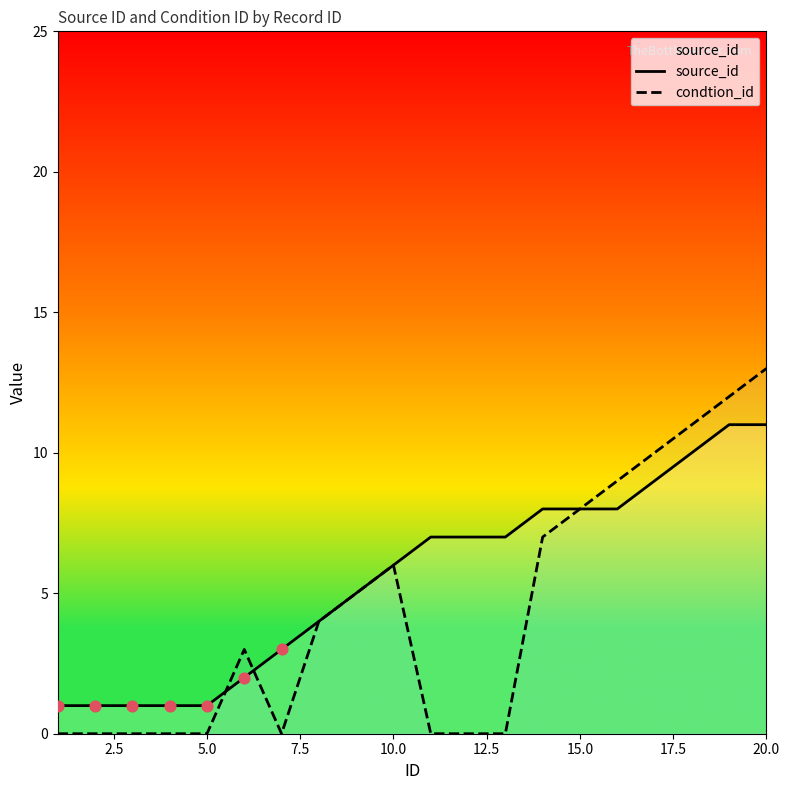

What are all the series names shown in the legend?

source_id, condtion_id